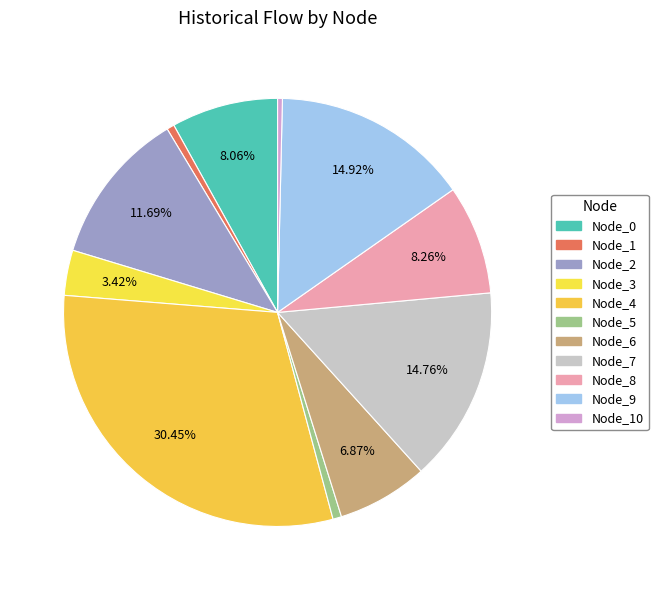

How many slices are in this pie chart?

11